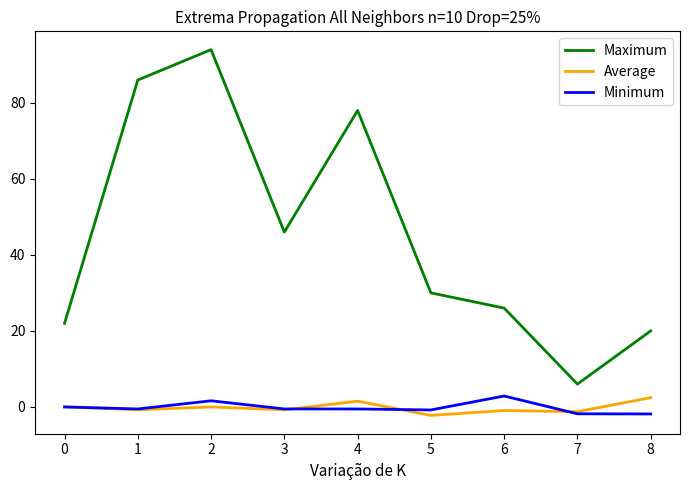

The value of Minimum at 0 is 0.0. True or false?

True